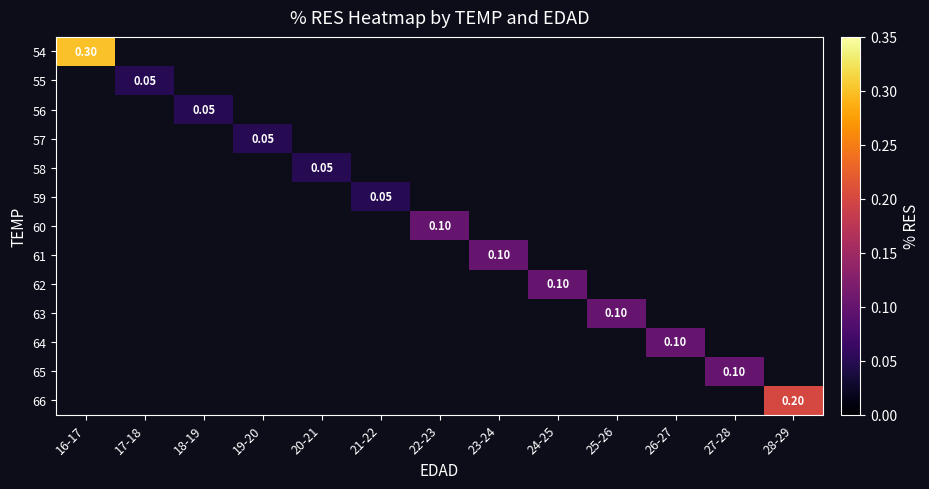

Which series has the largest range (max minus min)?

54